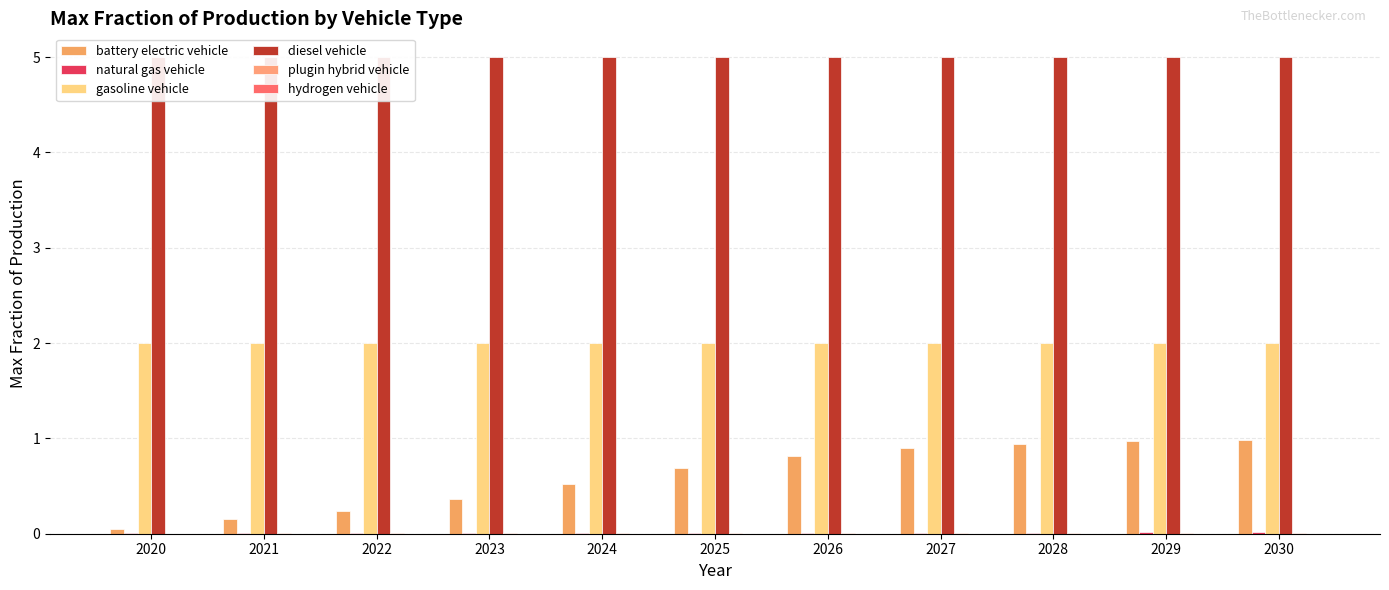

What is the lowest value of the gasoline vehicle series?

2.0